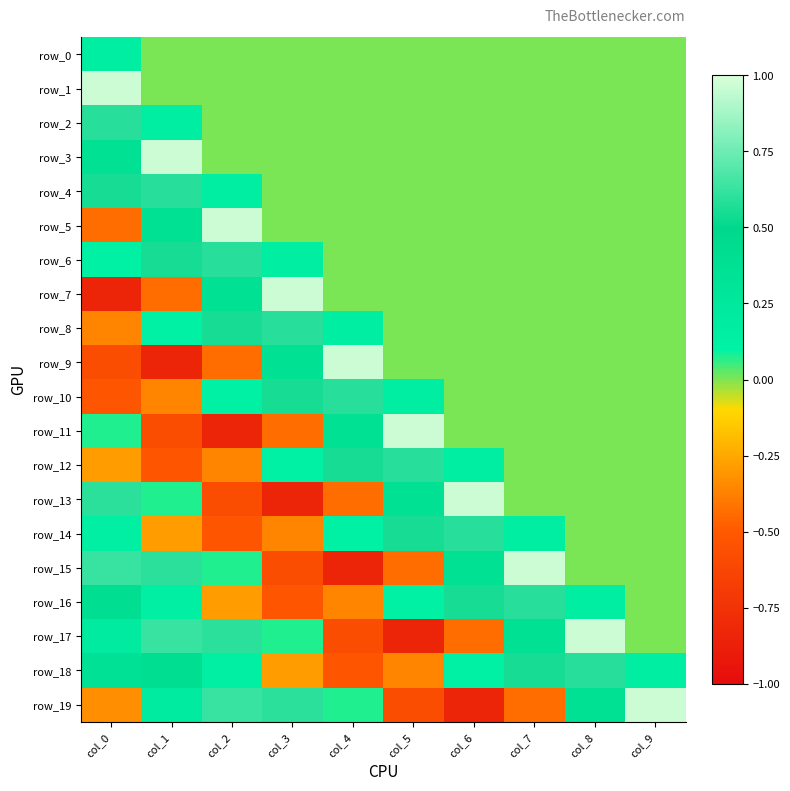

Reading left to right, extract all data points from this chart.

row_0: 0.2	0.0	0.0	0.0	0.0	0.0	0.0	0.0	0.0	0.0
row_1: 1.0	0.0	0.0	0.0	0.0	0.0	0.0	0.0	0.0	0.0
row_2: 0.6	0.2	0.0	0.0	0.0	0.0	0.0	0.0	0.0	0.0
row_3: 0.4	1.0	0.0	0.0	0.0	0.0	0.0	0.0	0.0	0.0
row_4: 0.6	0.6	0.2	0.0	0.0	0.0	0.0	0.0	0.0	0.0
row_5: -0.4	0.4	1.0	0.0	0.0	0.0	0.0	0.0	0.0	0.0
row_6: 0.1	0.6	0.6	0.2	0.0	0.0	0.0	0.0	0.0	0.0
row_7: -0.8	-0.4	0.4	1.0	0.0	0.0	0.0	0.0	0.0	0.0
row_8: -0.4	0.1	0.6	0.6	0.2	0.0	0.0	0.0	0.0	0.0
row_9: -0.6	-0.8	-0.4	0.4	1.0	0.0	0.0	0.0	0.0	0.0
row_10: -0.5	-0.4	0.1	0.6	0.6	0.2	0.0	0.0	0.0	0.0
row_11: 0.1	-0.6	-0.8	-0.4	0.4	1.0	0.0	0.0	0.0	0.0
row_12: -0.3	-0.5	-0.4	0.1	0.6	0.6	0.2	0.0	0.0	0.0
row_13: 0.6	0.1	-0.6	-0.8	-0.4	0.4	1.0	0.0	0.0	0.0
row_14: 0.1	-0.3	-0.5	-0.4	0.1	0.6	0.6	0.2	0.0	0.0
row_15: 0.6	0.6	0.1	-0.6	-0.8	-0.4	0.4	1.0	0.0	0.0
row_16: 0.4	0.1	-0.3	-0.5	-0.4	0.1	0.6	0.6	0.2	0.0
row_17: 0.2	0.6	0.6	0.1	-0.6	-0.8	-0.4	0.4	1.0	0.0
row_18: 0.4	0.4	0.1	-0.3	-0.5	-0.4	0.1	0.6	0.6	0.2
row_19: -0.3	0.2	0.6	0.6	0.1	-0.6	-0.8	-0.4	0.4	1.0